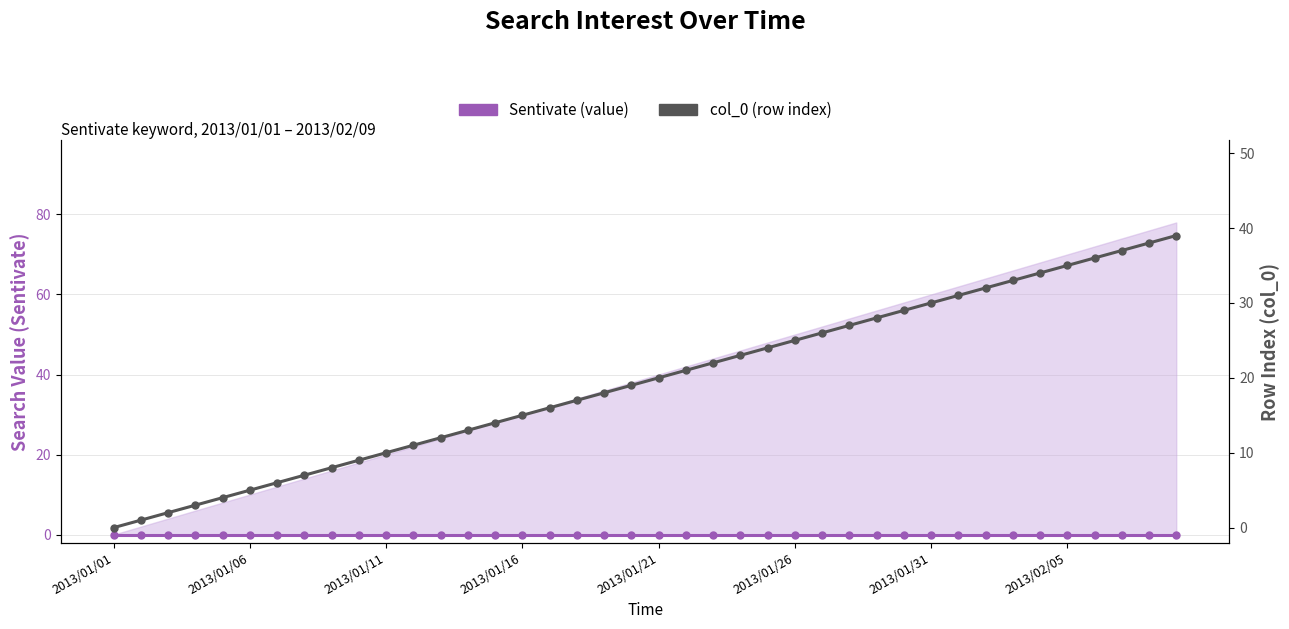

True or false: Sentivate (value) and col_0 (row index) cross at least once.

False